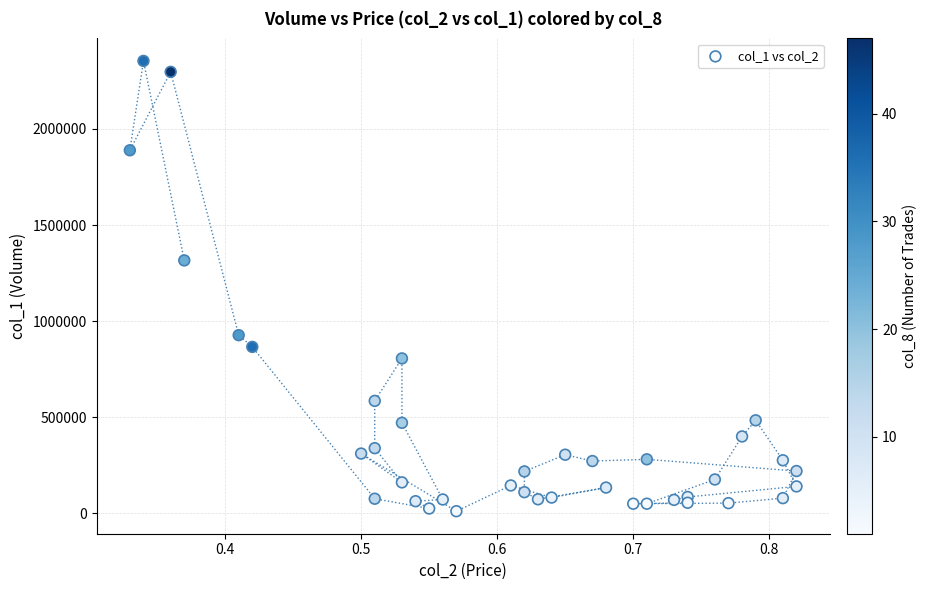

What is the range of Y values (max minus min)?

2343000